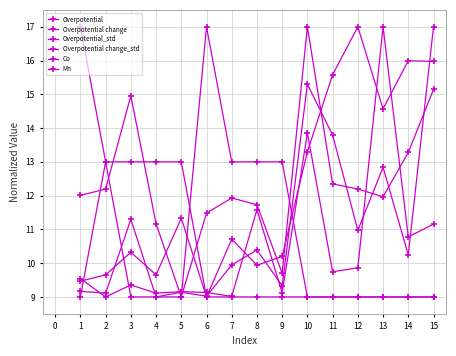

At which label does Overpotential change_std first exceed 10?

3